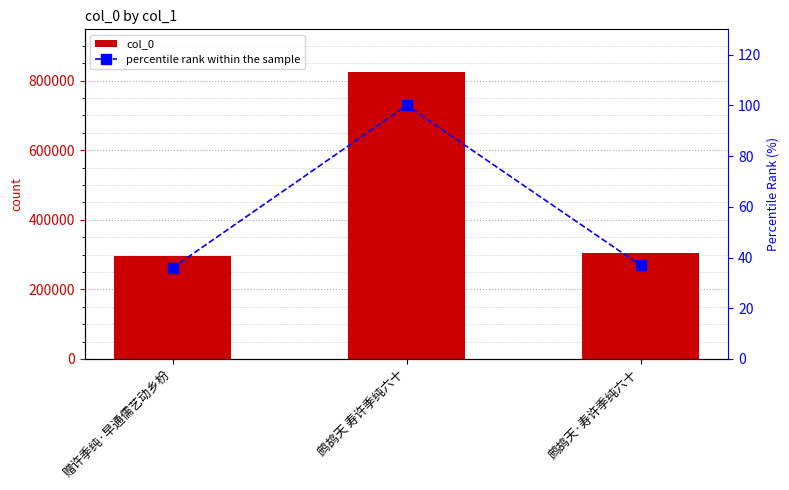

How many distinct data groups are displayed?

2